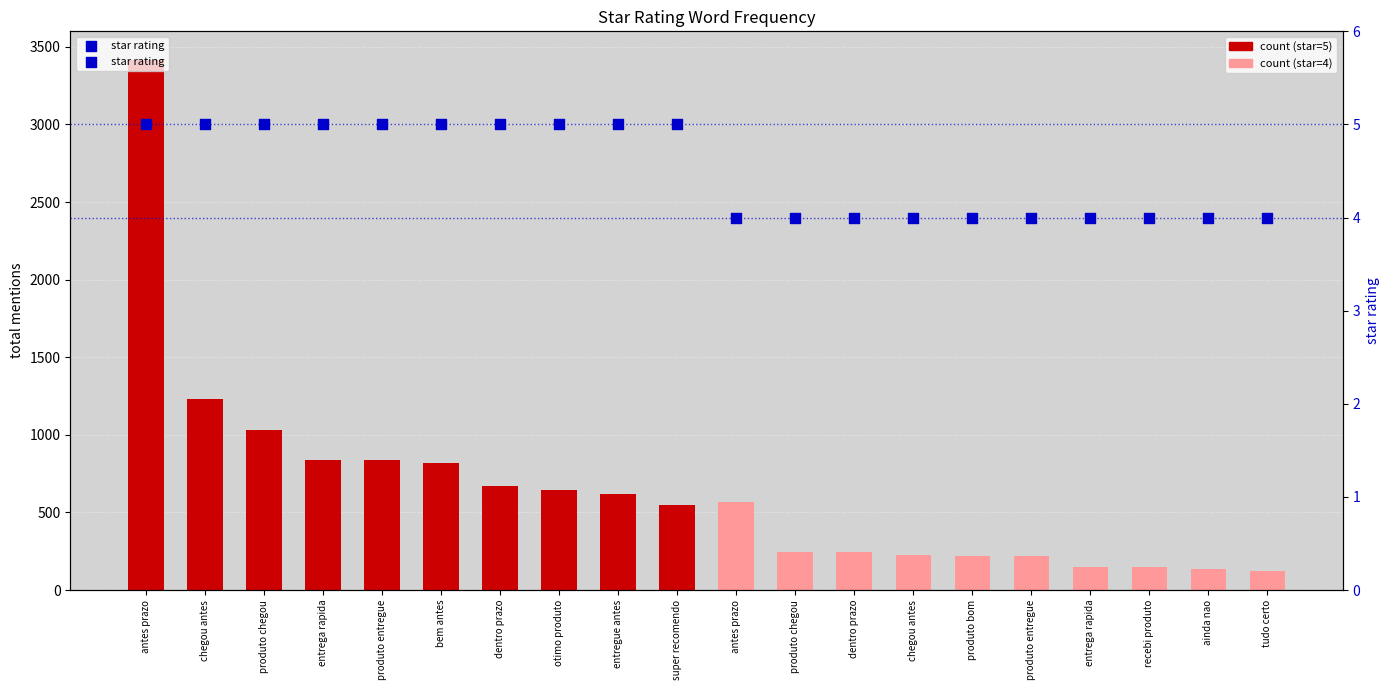

What is the total value across all series at entrega rapida?

844